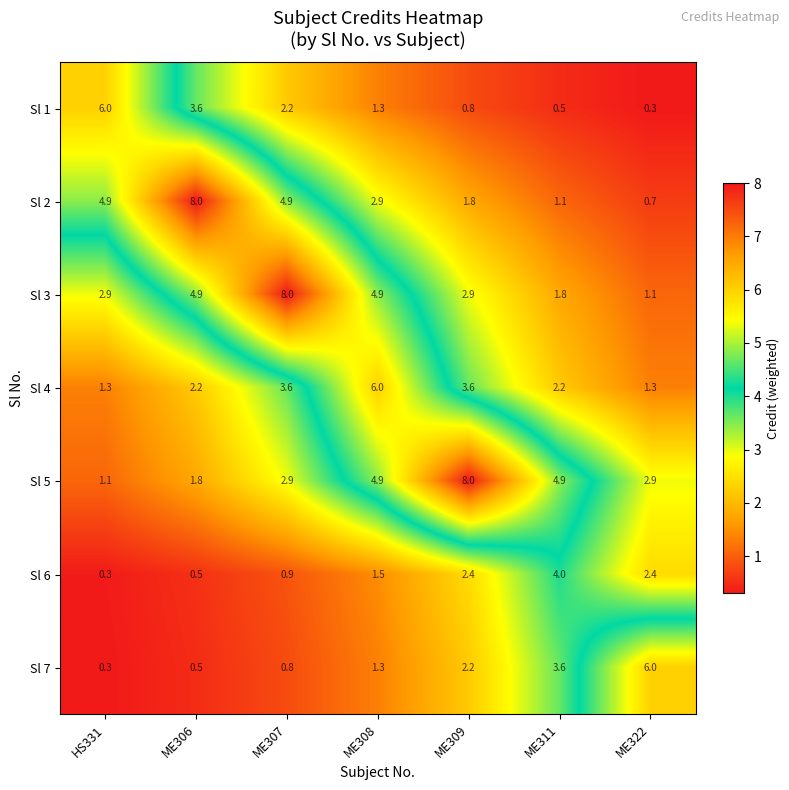

Read the Sl 2 value at ME308.

2.9